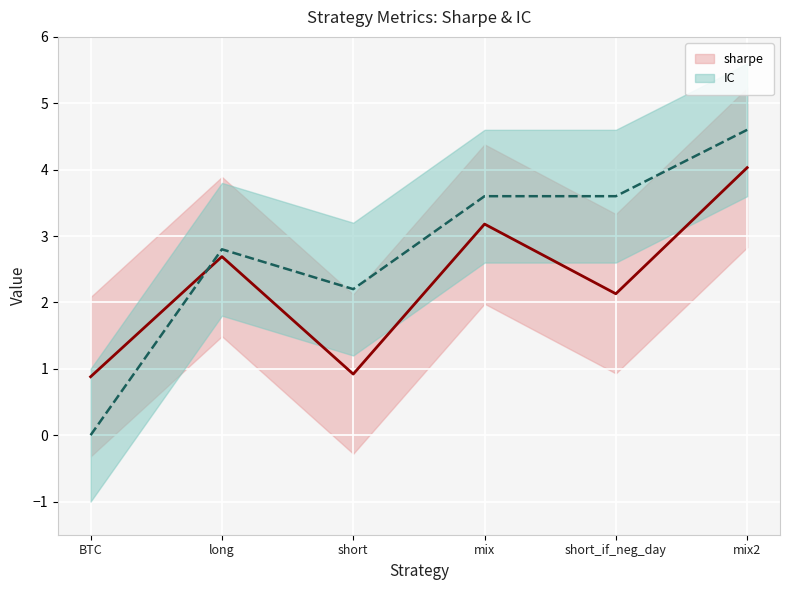

What is the difference between the second highest and second lowest values in the IC_line series?

1.4